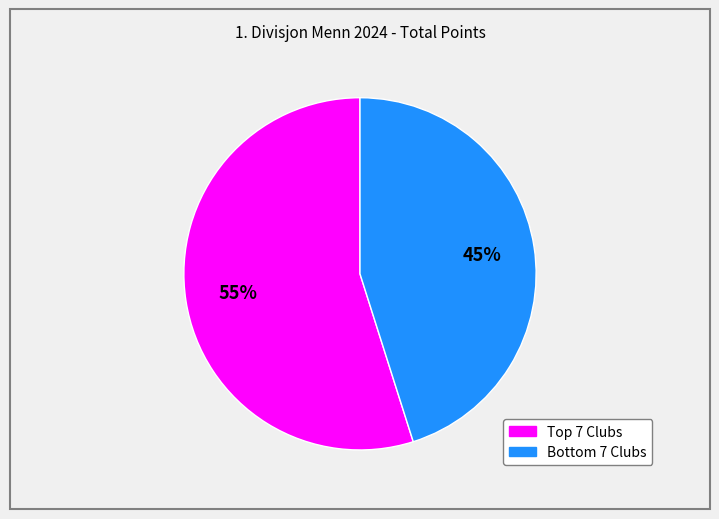

To the nearest percent, what is the difference between the largest and smallest slice percentages?

10%